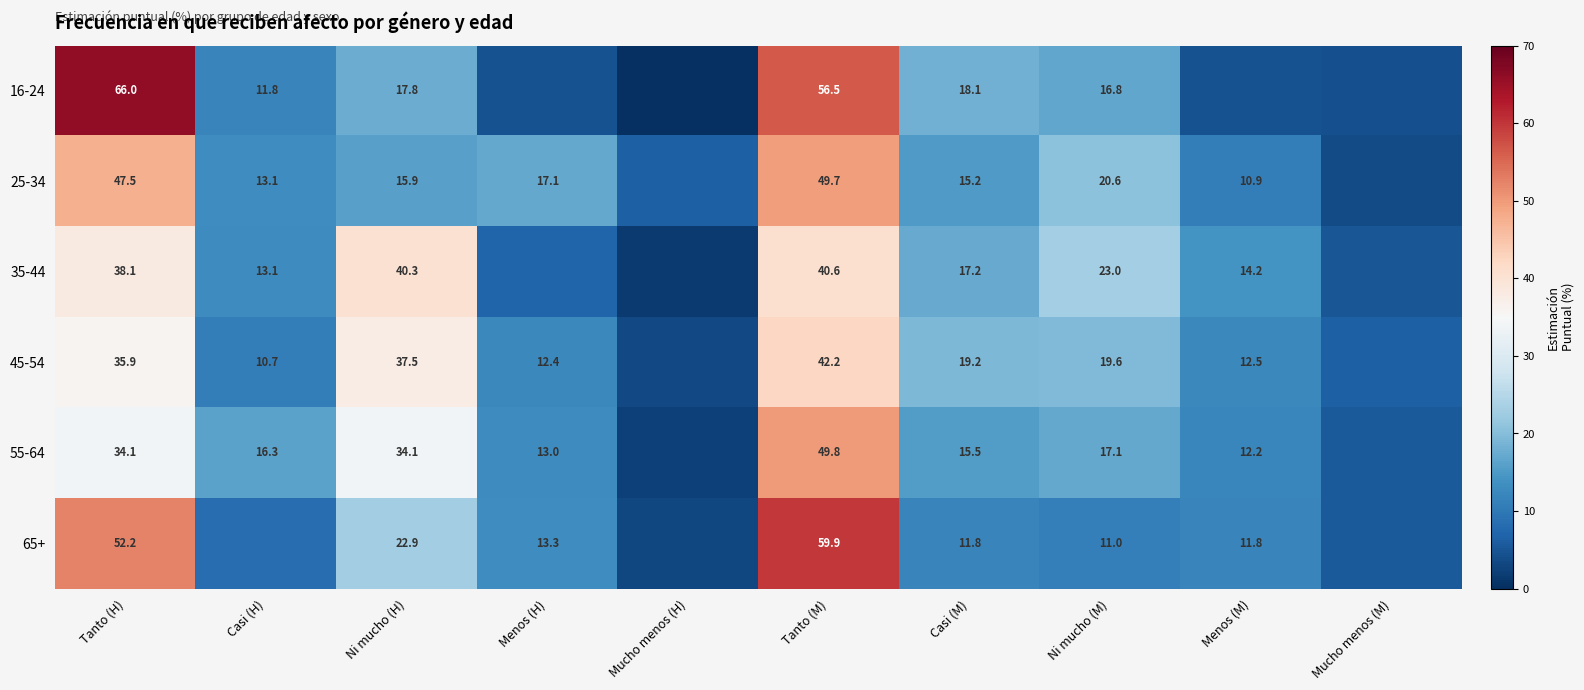

True or false: 65+ has a value of 84.8 at Tanto (M).

False